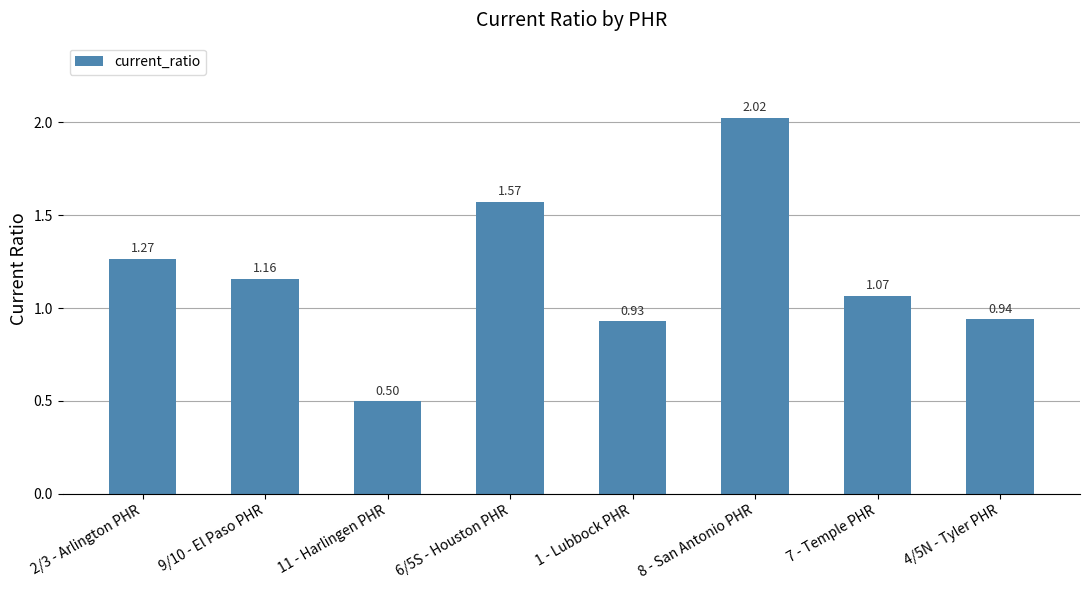

What is the difference between the maximum and minimum values?

1.5